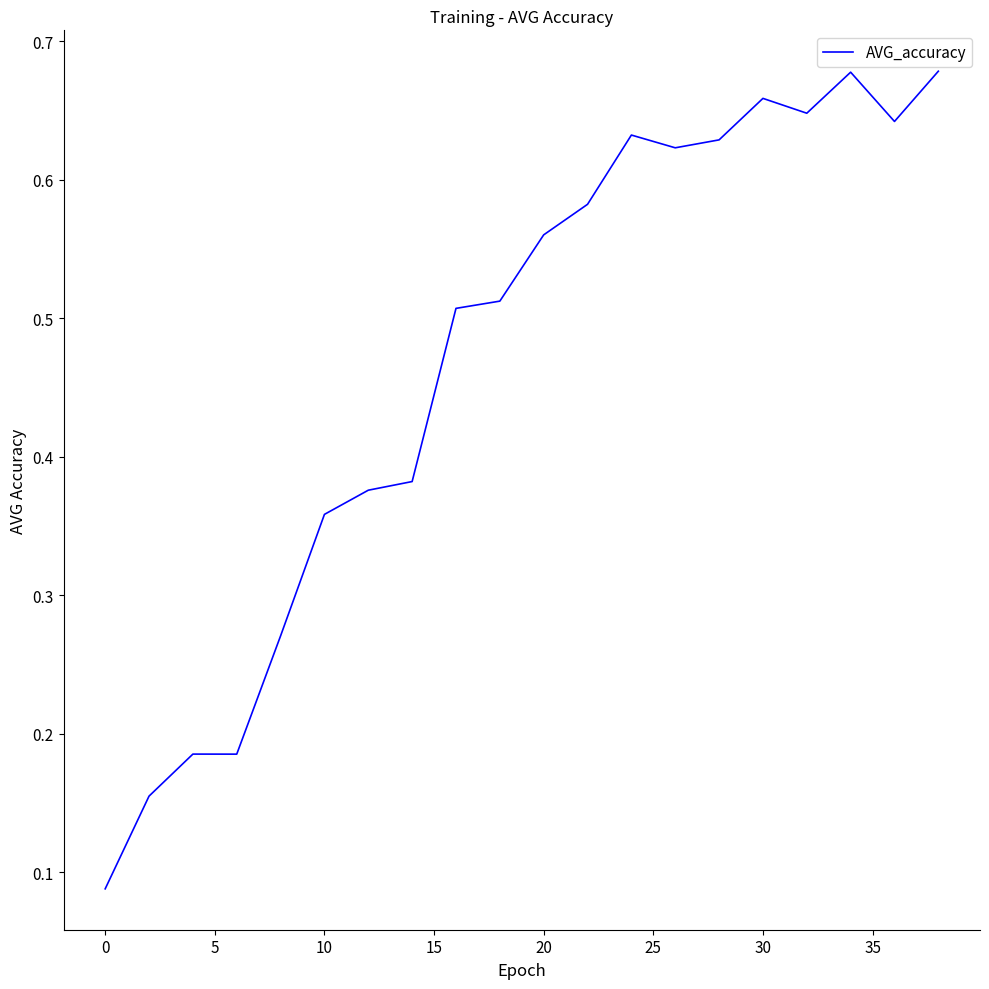

How many lines are shown in the chart?

1